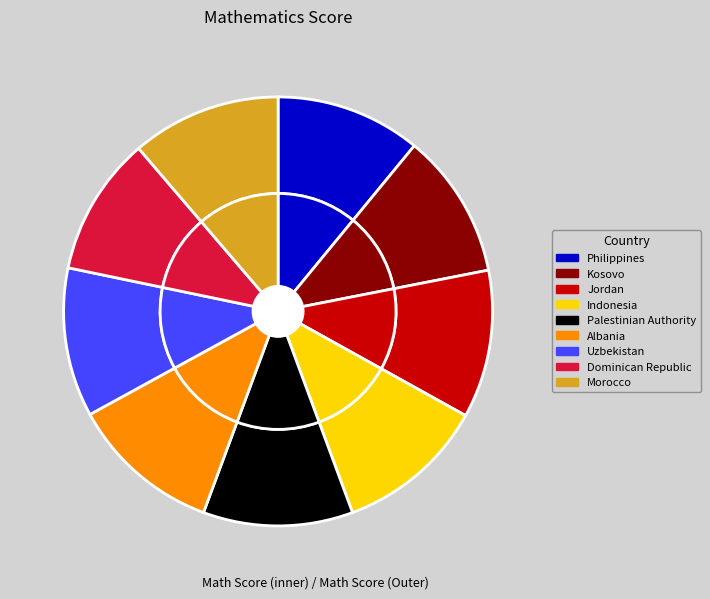

To the nearest percent, what percentage of the pie is Albania?

11%